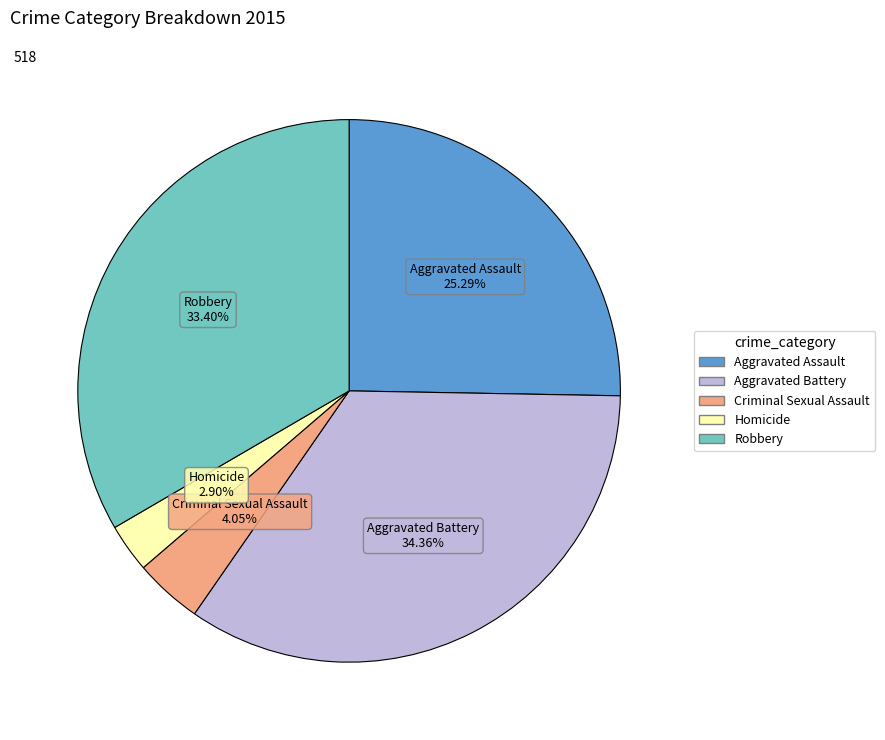

Approximately how many times larger is the value at Robbery compared to Homicide?

11.5